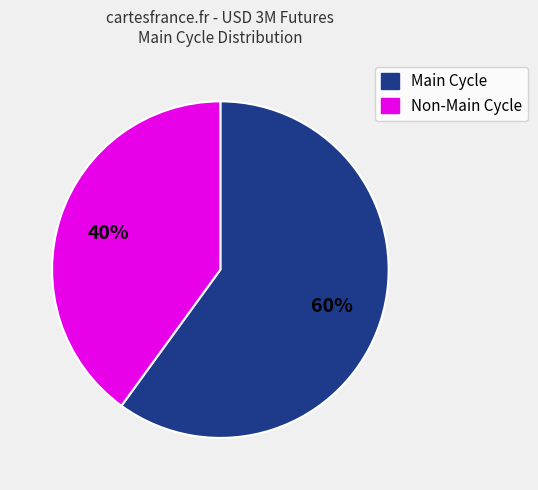

To the nearest percent, what is the average slice percentage?

50%